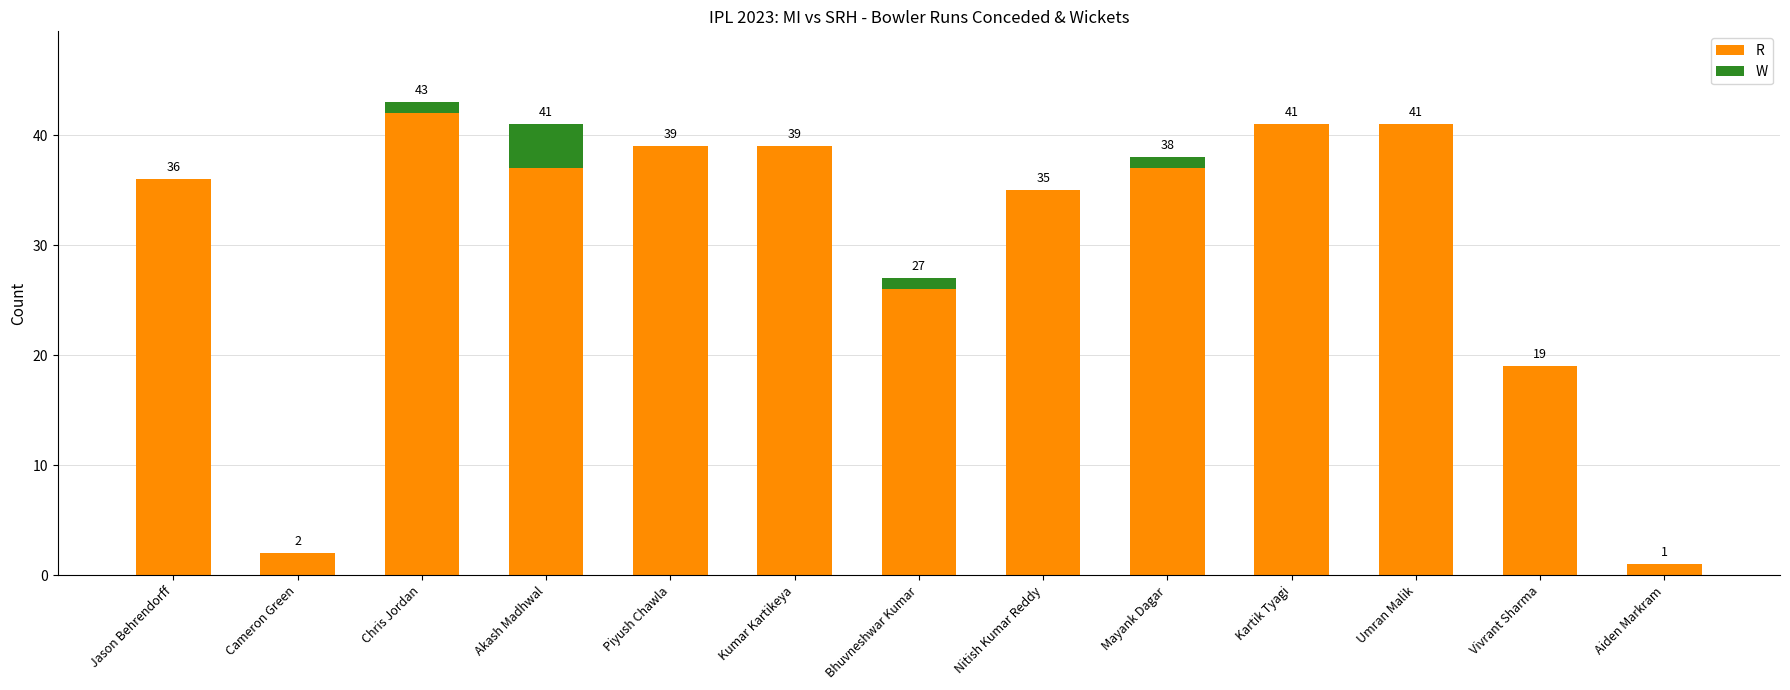

Is it true that R equals 41 at Kartik Tyagi?

True